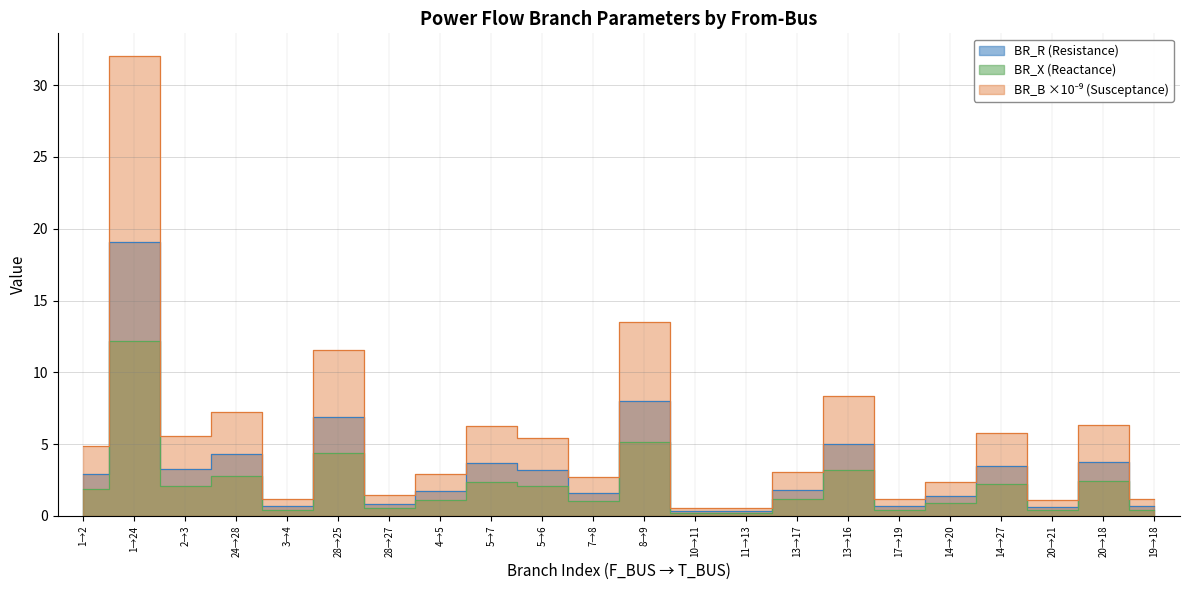

How many interior local valleys does the BR_X series have?

7